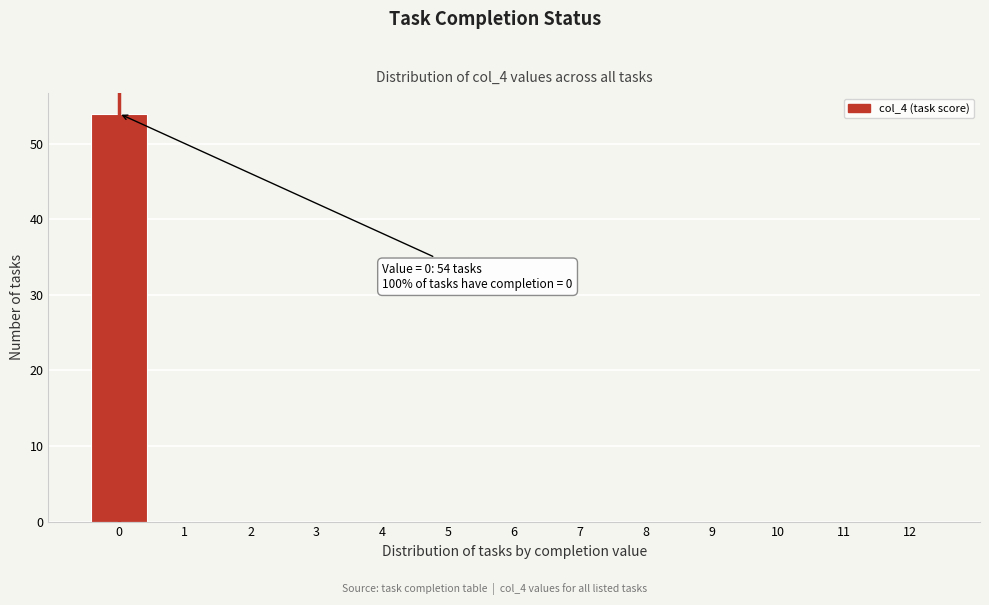

Which range on the x-axis has the tallest bar?

-0.5 to 0.5